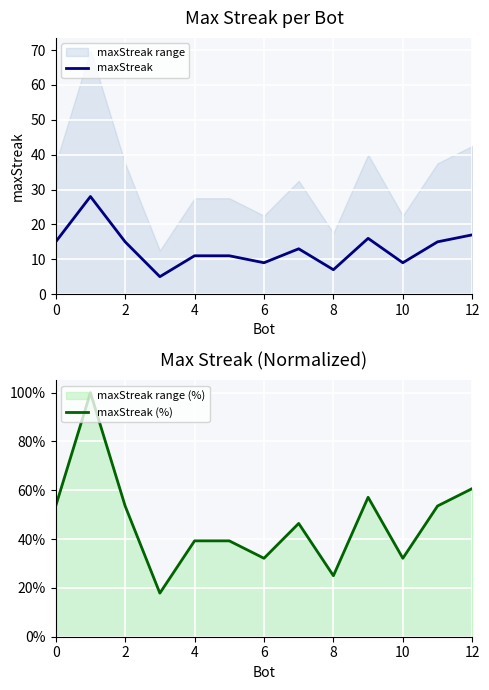

What is the value of the maxStreak point at the 7th from the left?

9.0